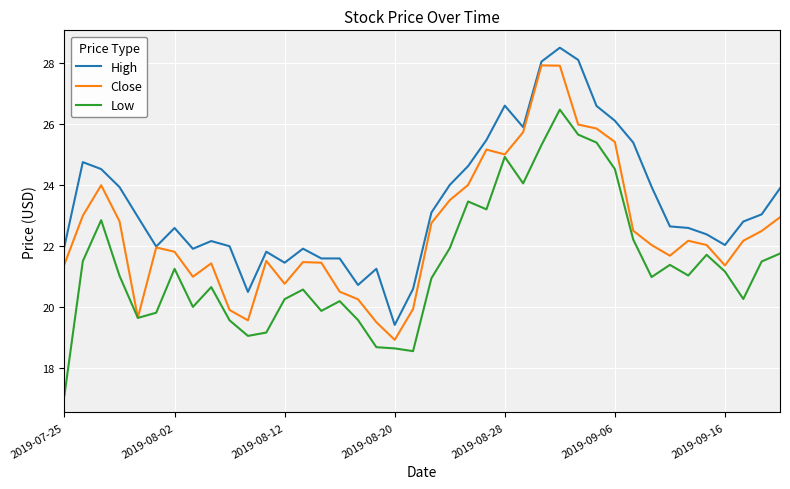

Which series has the largest total across all categories?

High